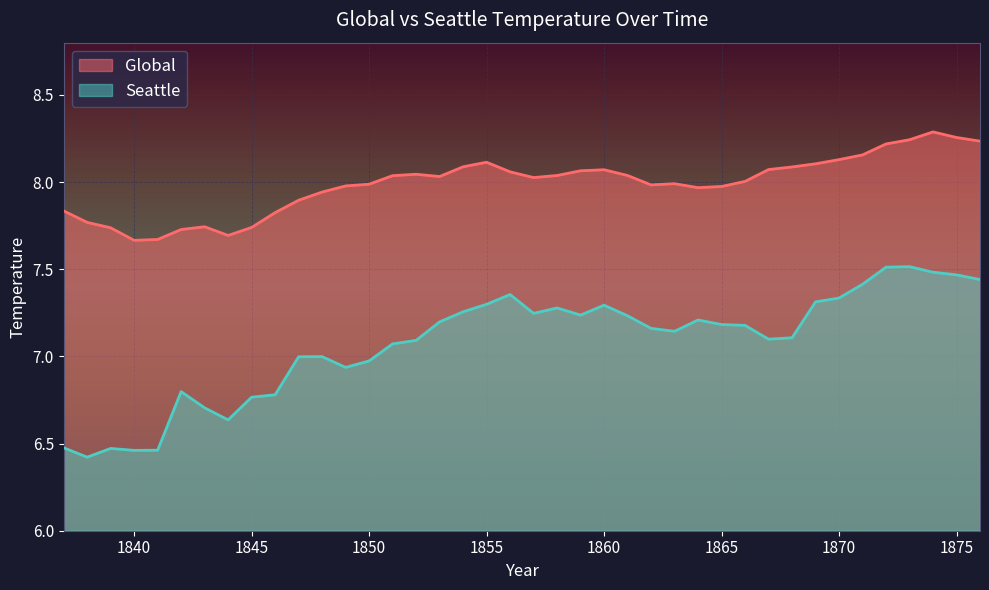

List the series in order of their peak value, highest first.

Global, Seattle